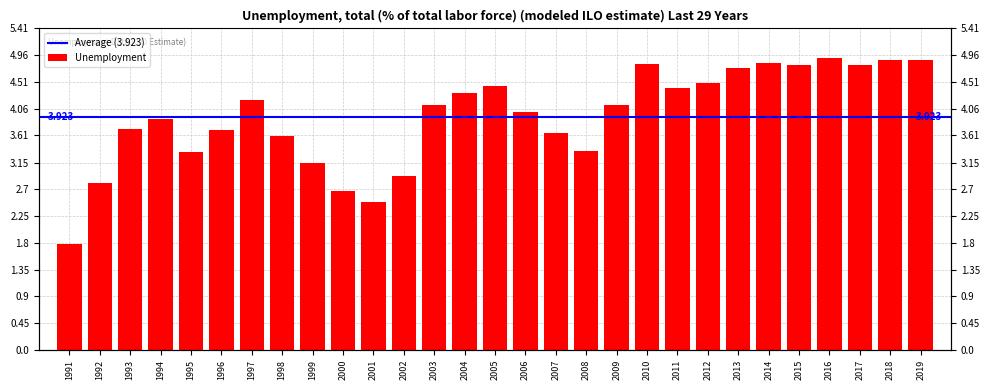

What is the maximum value shown in the chart?

4.9